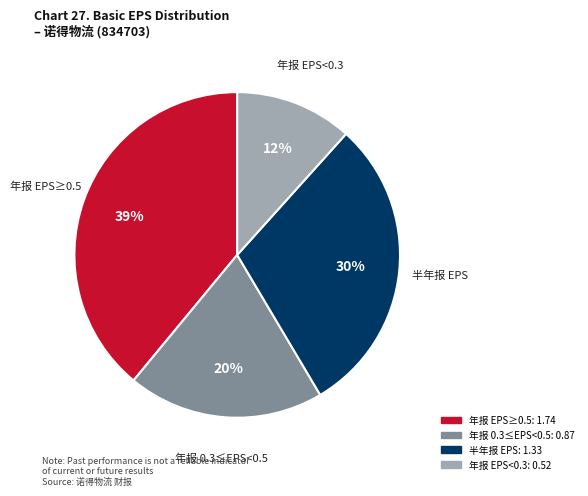

Is there a majority slice in this chart?

No